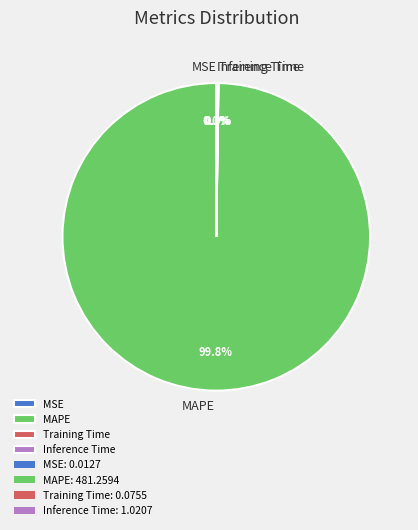

Which category has the biggest portion of the pie?

MAPE